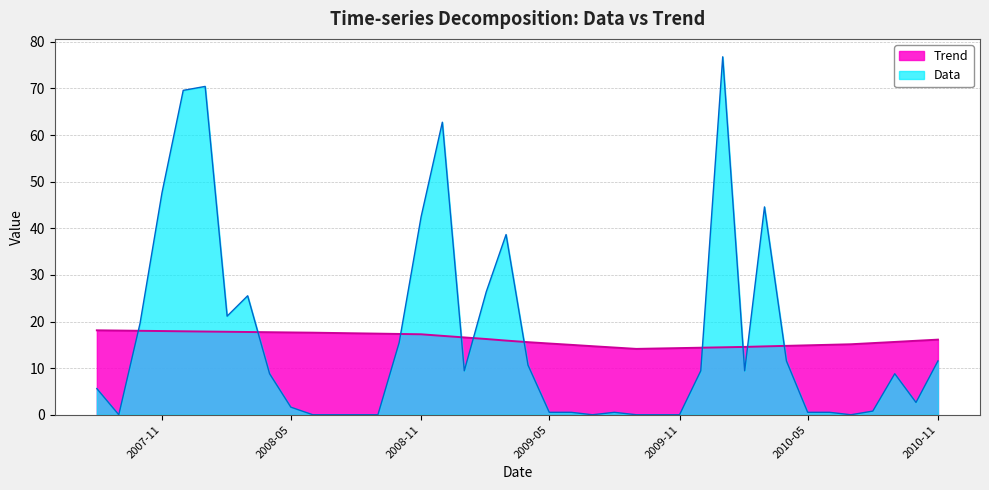

Between 2007-12-01 and 2010-03-01, which series saw the biggest shift?

Data